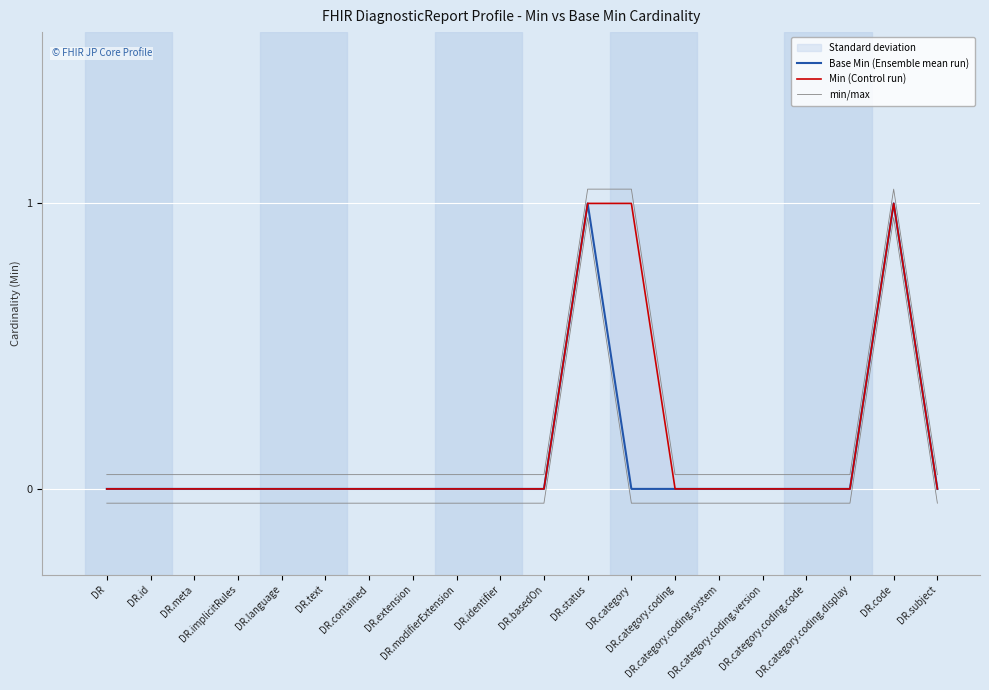

Reading left to right, extract all data points from this chart.

Base Min (Ensemble mean run): DR=0.0	DR.id=0.0	DR.meta=0.0	DR.implicitRules=0.0	DR.language=0.0	DR.text=0.0	DR.contained=0.0	DR.extension=0.0	DR.modifierExtension=0.0	DR.identifier=0.0	DR.basedOn=0.0	DR.status=1.0	DR.category=0.0	DR.category.coding=0.0	DR.category.coding.system=0.0	DR.category.coding.version=0.0	DR.category.coding.code=0.0	DR.category.coding.display=0.0	DR.code=1.0	DR.subject=0.0
Min (Control run): DR=0.0	DR.id=0.0	DR.meta=0.0	DR.implicitRules=0.0	DR.language=0.0	DR.text=0.0	DR.contained=0.0	DR.extension=0.0	DR.modifierExtension=0.0	DR.identifier=0.0	DR.basedOn=0.0	DR.status=1.0	DR.category=1.0	DR.category.coding=0.0	DR.category.coding.system=0.0	DR.category.coding.version=0.0	DR.category.coding.code=0.0	DR.category.coding.display=0.0	DR.code=1.0	DR.subject=0.0
min/max: DR=0.1	DR.id=0.1	DR.meta=0.1	DR.implicitRules=0.1	DR.language=0.1	DR.text=0.1	DR.contained=0.1	DR.extension=0.1	DR.modifierExtension=0.1	DR.identifier=0.1	DR.basedOn=0.1	DR.status=1.1	DR.category=1.1	DR.category.coding=0.1	DR.category.coding.system=0.1	DR.category.coding.version=0.1	DR.category.coding.code=0.1	DR.category.coding.display=0.1	DR.code=1.1	DR.subject=0.1